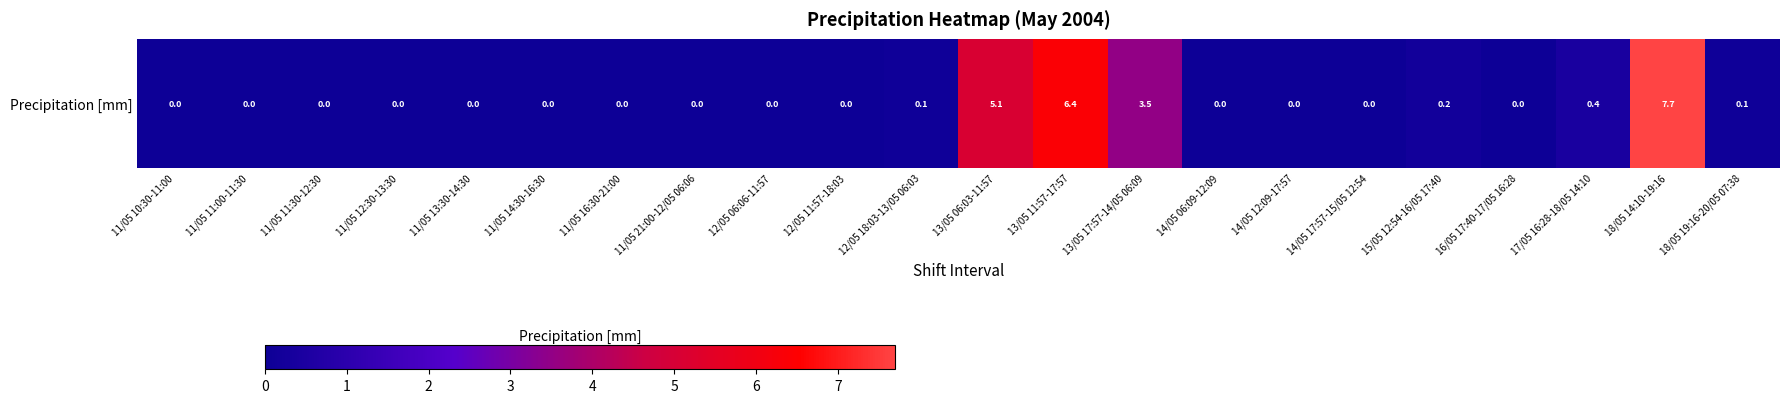

What is the average value?

1.1